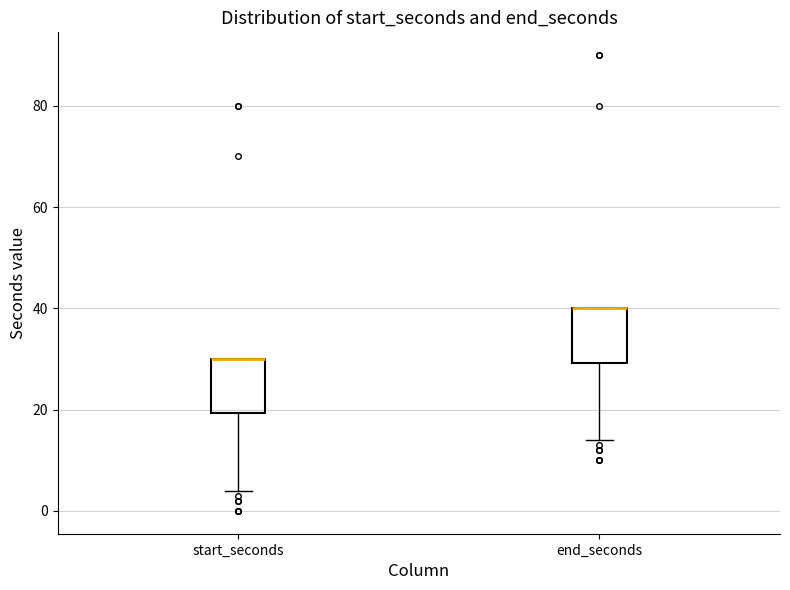

Reading left to right, read every box against the y-axis: the position of its median line, the range the box covers, and the ends of its whiskers. The values are not printed on the chart, so give them approximately, as read against the axis.

start_seconds: median 30 (drawn on the box's upper edge), box 20 to 30, whiskers 4 to 30
end_seconds: median 40 (drawn on the box's upper edge), box 30 to 40, whiskers 14 to 40